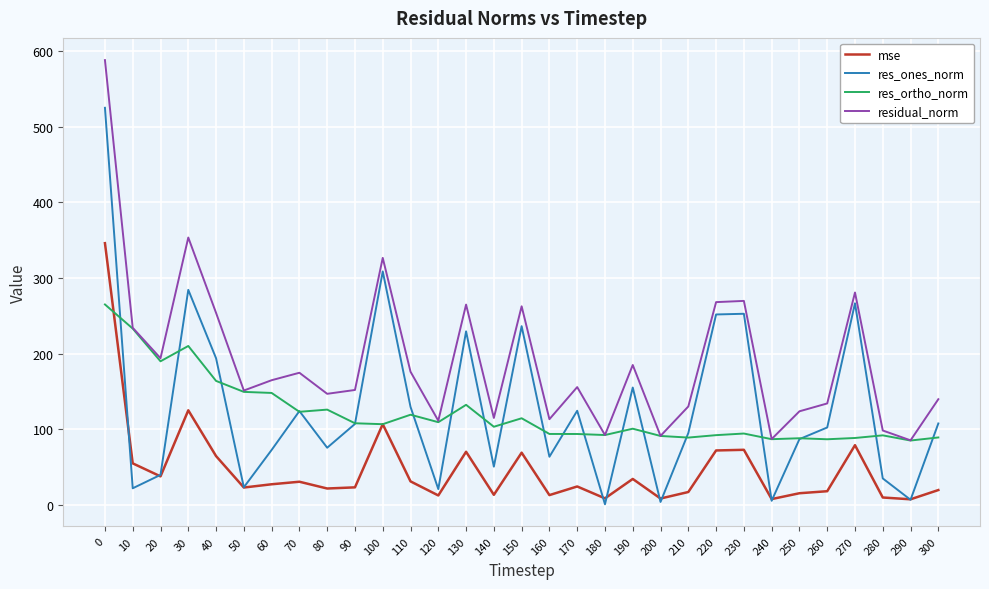

What is the total value across all series at 50?

346.6